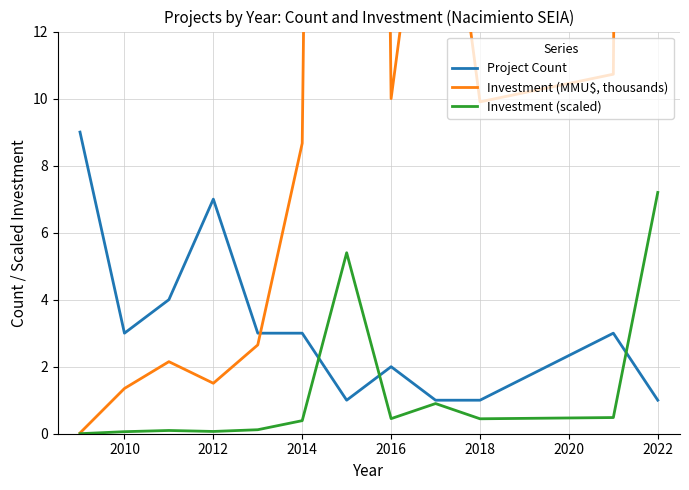

How many distinct data groups are displayed?

3